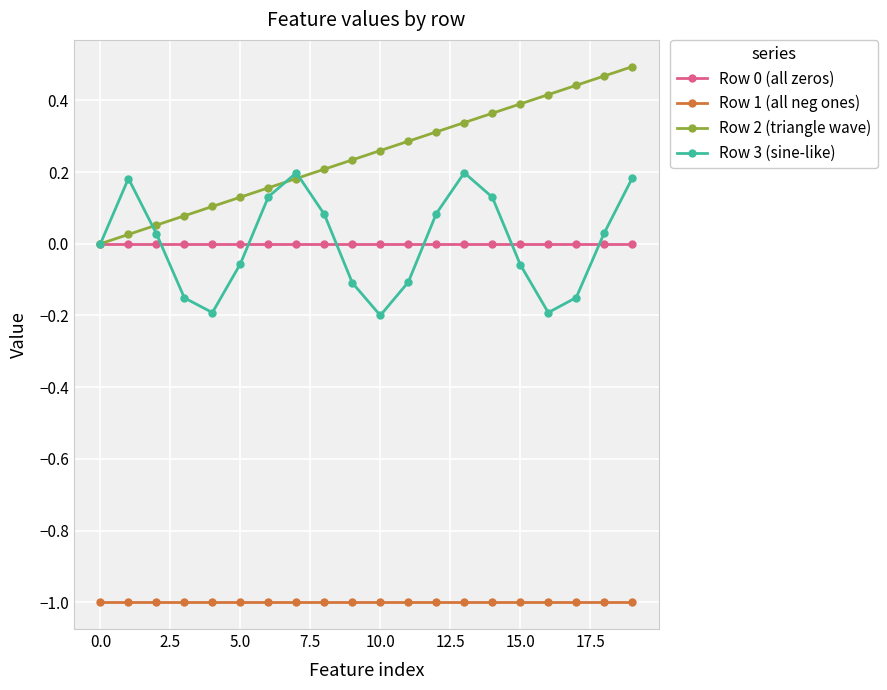

What is the value of the Row 1 (all neg ones) point at the 14th from the left?

-1.0